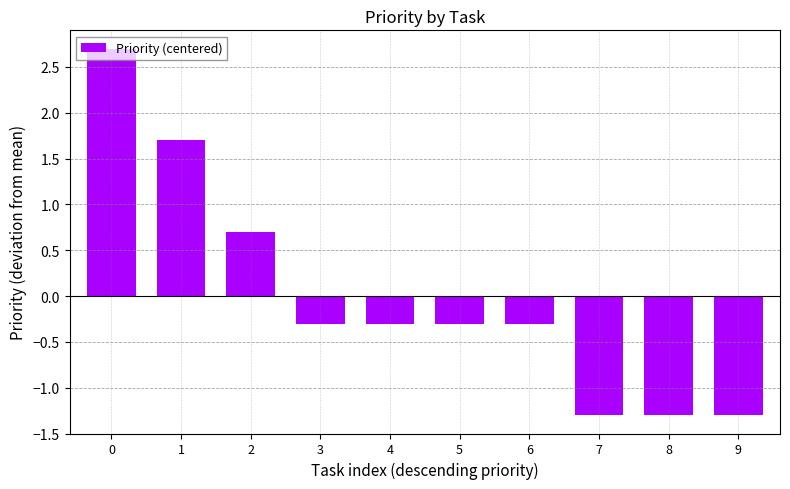

Does the chart contain stacked bars?

No